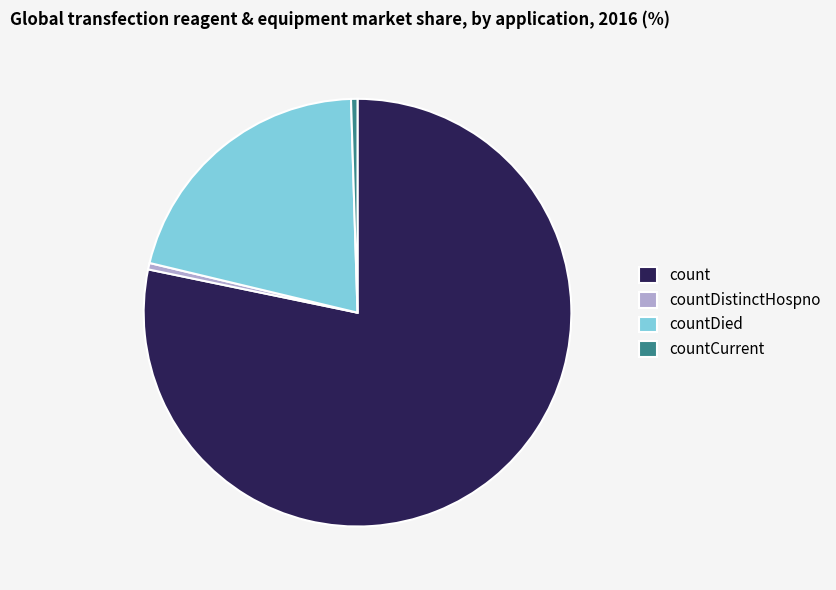

Which category has the biggest portion of the pie?

count